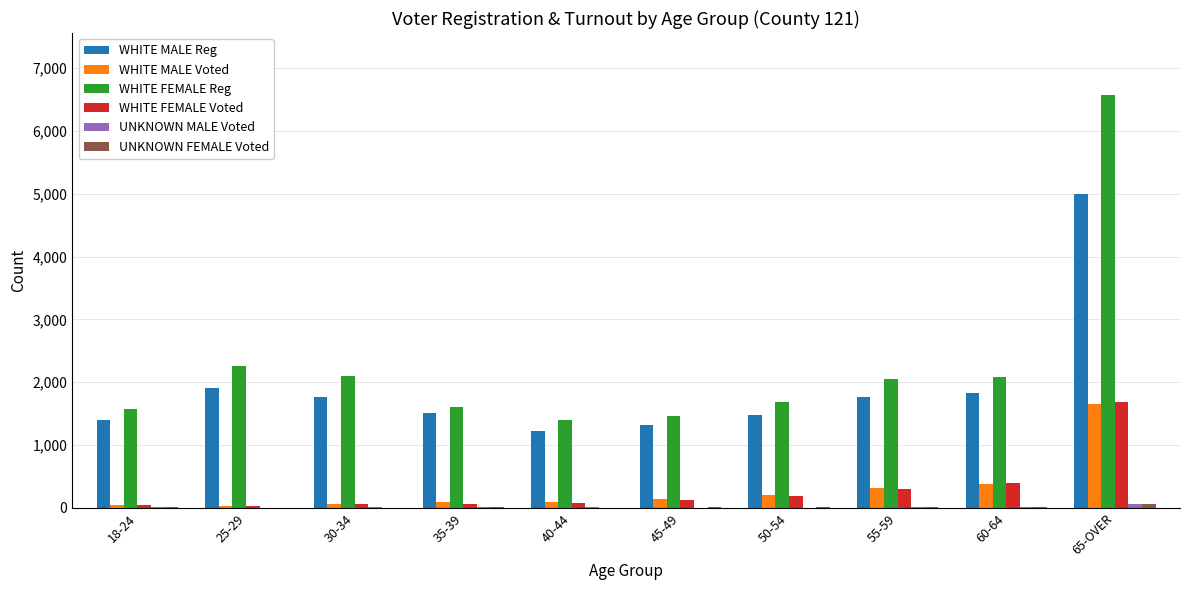

True or false: WHITE FEMALE Reg has a value of 554 at 35-39.

False